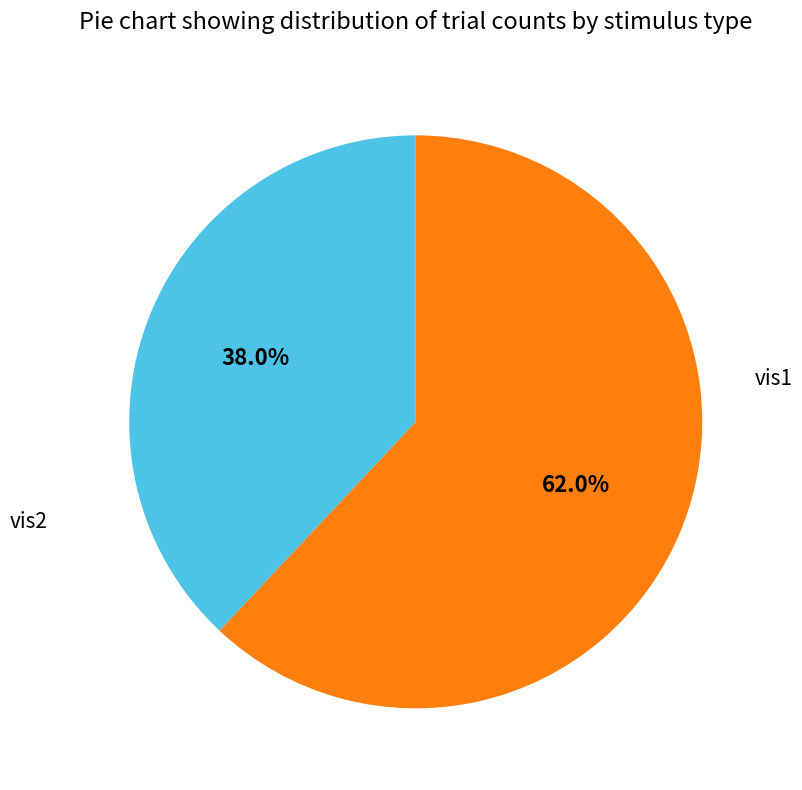

To the nearest percent, what is the difference between the largest and smallest slice percentages?

24%